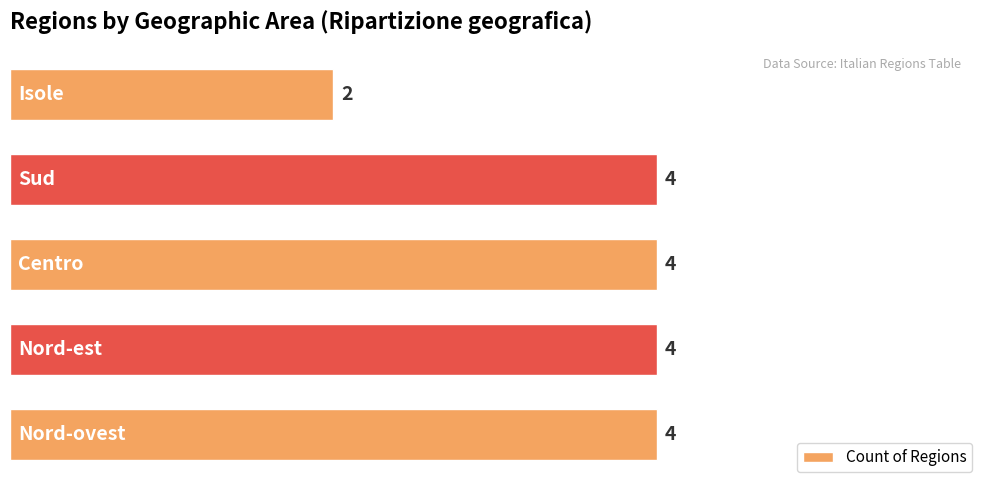

How many values are between 4 and 5?

4